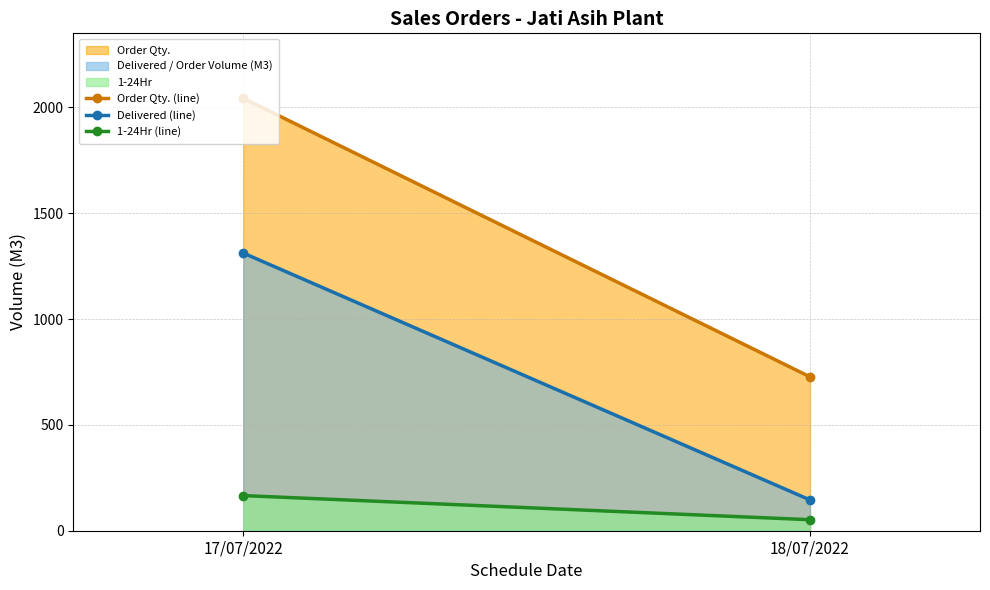

Reading left to right, extract all data points from this chart.

Order Qty. (line): 17/07/2022=2043.3	18/07/2022=727.0
Delivered (line): 17/07/2022=1311.8	18/07/2022=145.5
1-24Hr (line): 17/07/2022=166.0	18/07/2022=52.0